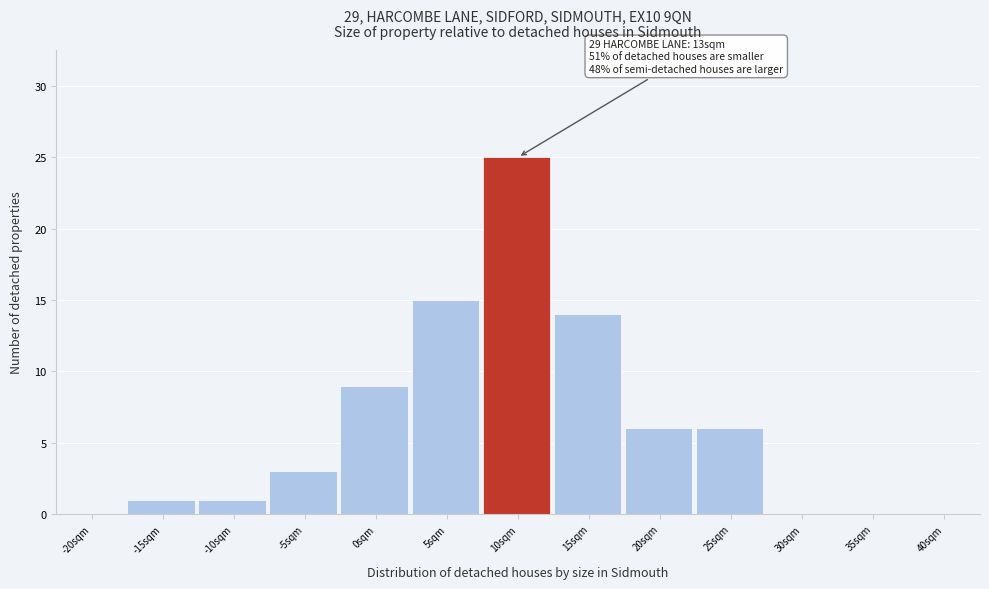

Reading left to right, transcribe all the data shown in this chart.

-20sqm=0	-15sqm=1	-10sqm=1	-5sqm=3	0sqm=9	5sqm=15	10sqm=25	15sqm=14	20sqm=6	25sqm=6	30sqm=0	35sqm=0	40sqm=0